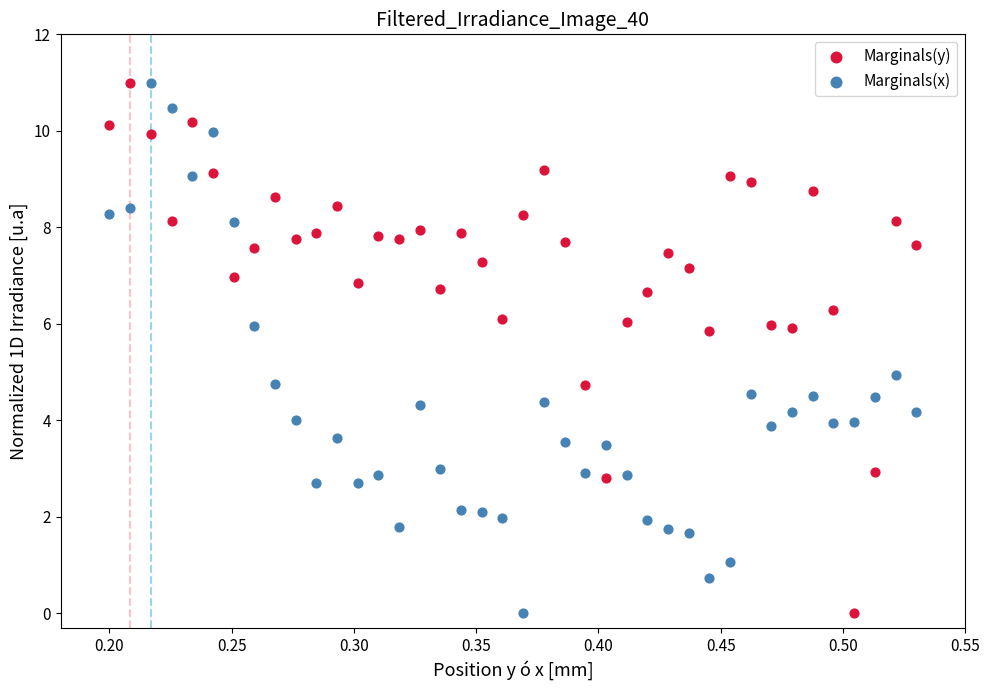

What is the X range (max minus min) for the scatter plot?

0.3